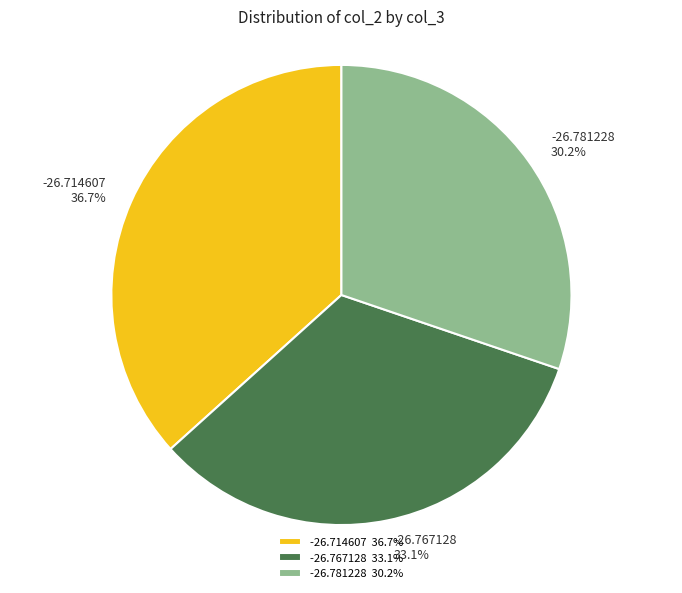

How many slices are in this pie chart?

3